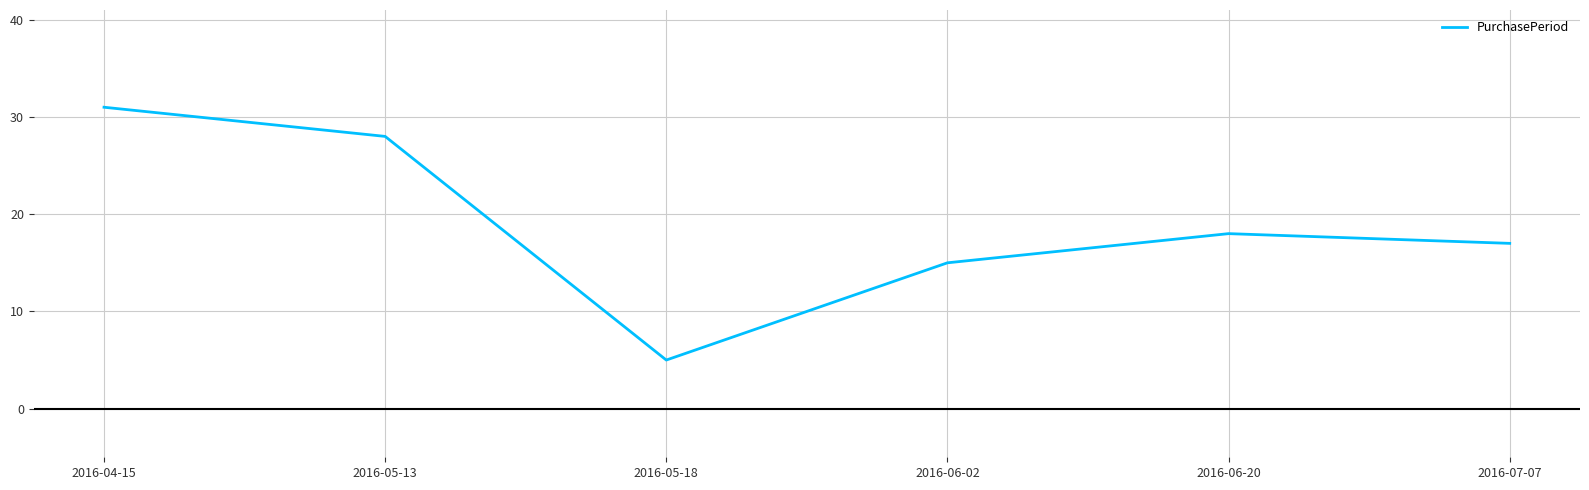

How many interior local valleys (lower than both neighbors) does the data have?

1